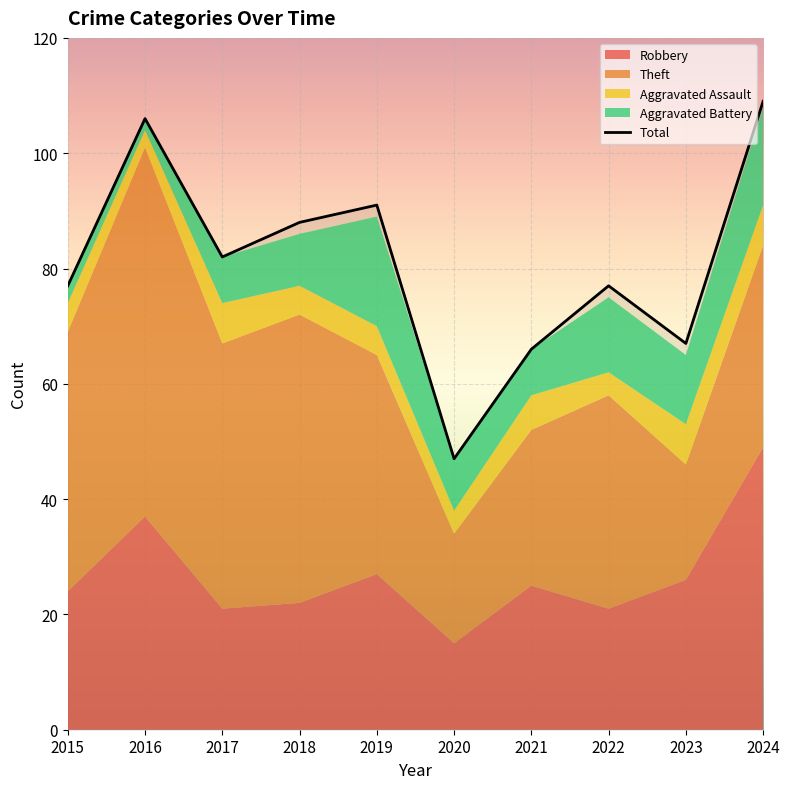

Reading right to left, extract all data points from this chart.

Robbery: 49	26	21	25	15	27	22	21	37	24
Theft: 35	20	37	27	19	38	50	46	64	45
Aggravated Assault: 7	7	4	6	4	5	5	7	3	5
Aggravated Battery: 17	12	13	8	9	19	9	8	2	3
Total: 109	67	77	66	47	91	88	82	106	77